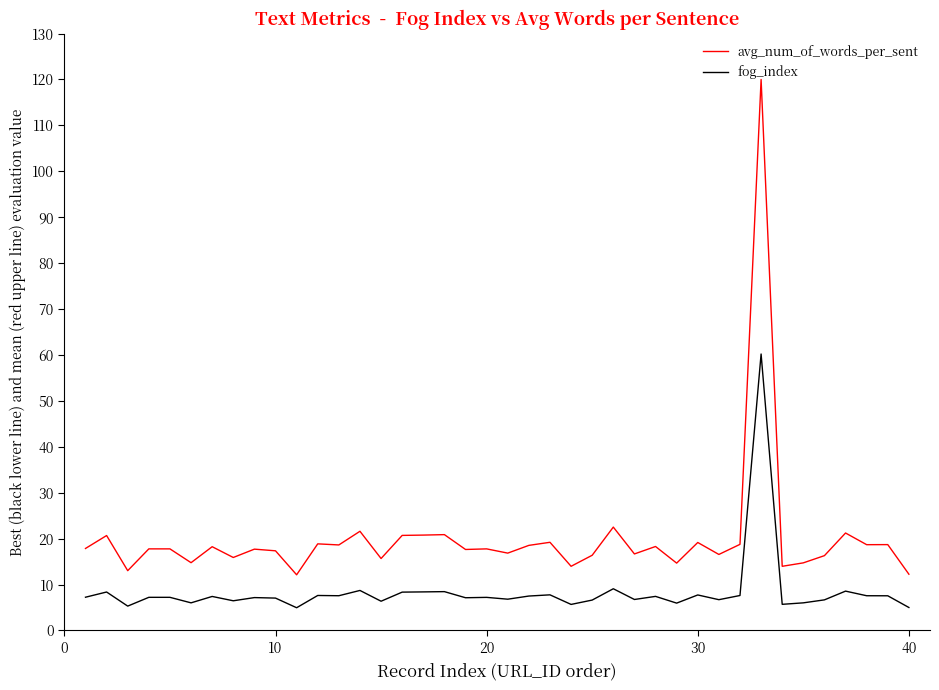

How many lines are shown in the chart?

2